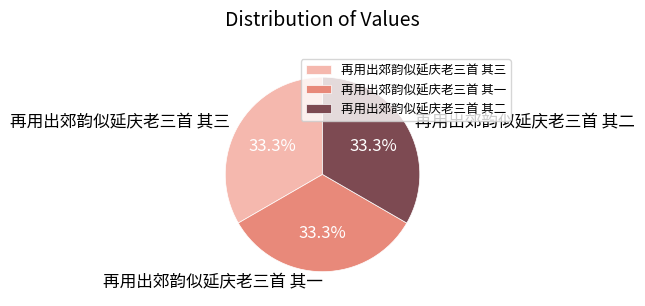

Count the number of slices in the pie.

3